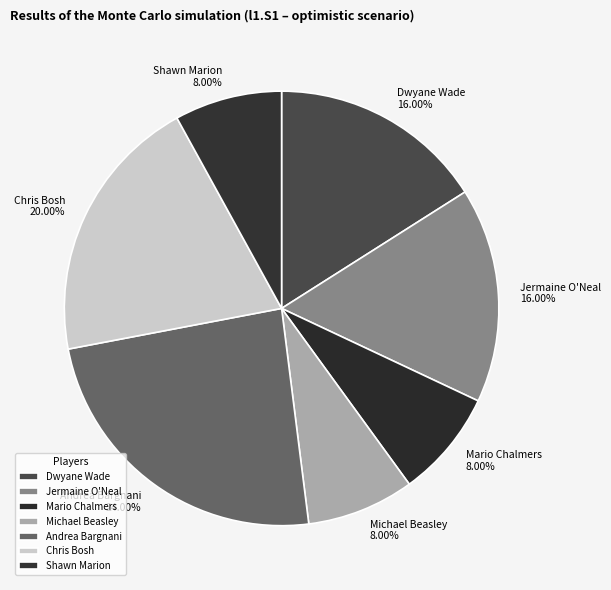

Is there a majority slice in this chart?

No